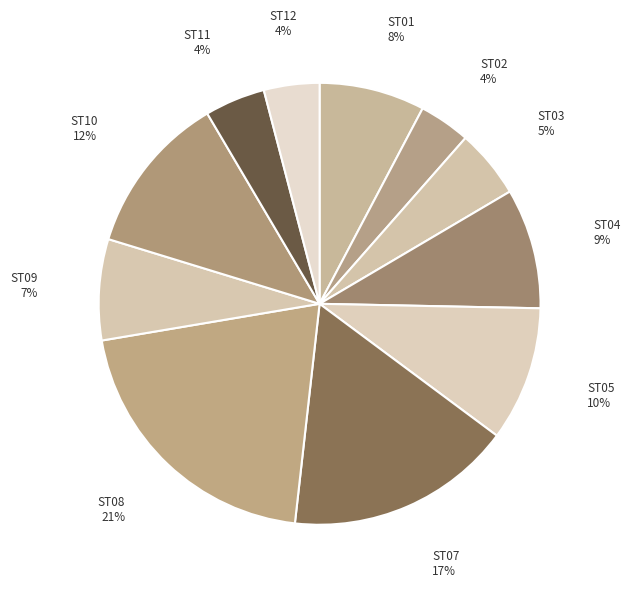

The ST02 slice represents 4% of the pie. True or false?

True